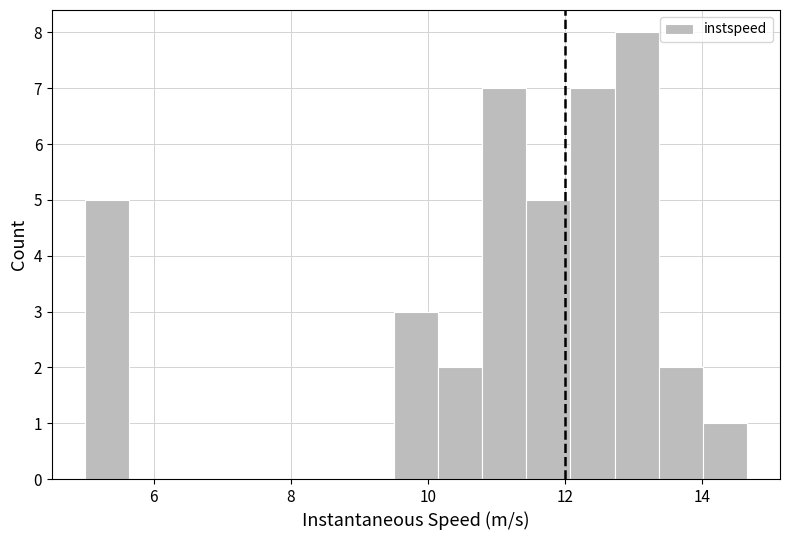

Around what value on the x-axis is the tallest bar? Give the approximate position of its centre, as read against the axis.

13.0